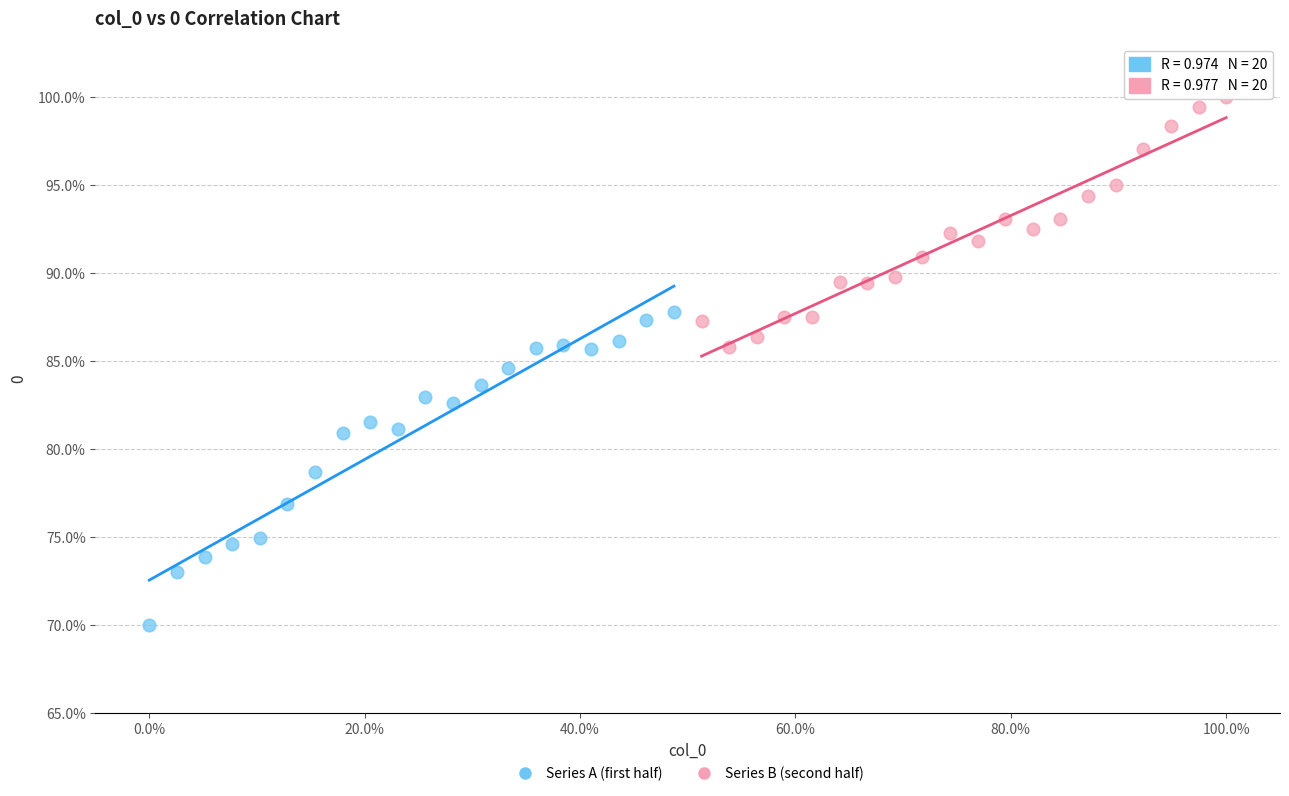

Which series reaches the maximum Y coordinate?

Series B (second half)